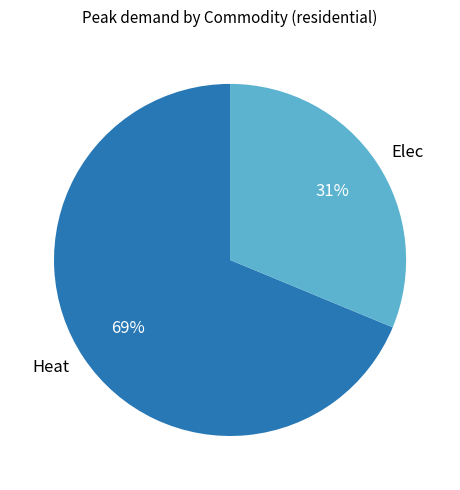

How many segments does this pie chart have?

2